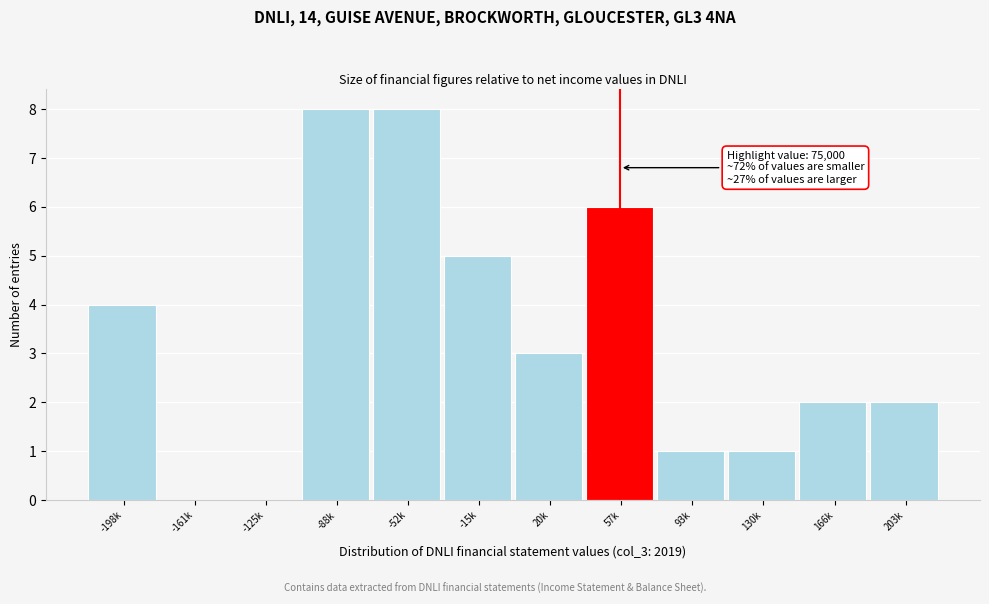

Reading left to right, extract all data points from this chart.

-198k=4	-161k=0	-125k=0	-88k=8	-52k=8	-15k=5	20k=3	57k=6	93k=1	130k=1	166k=2	203k=2